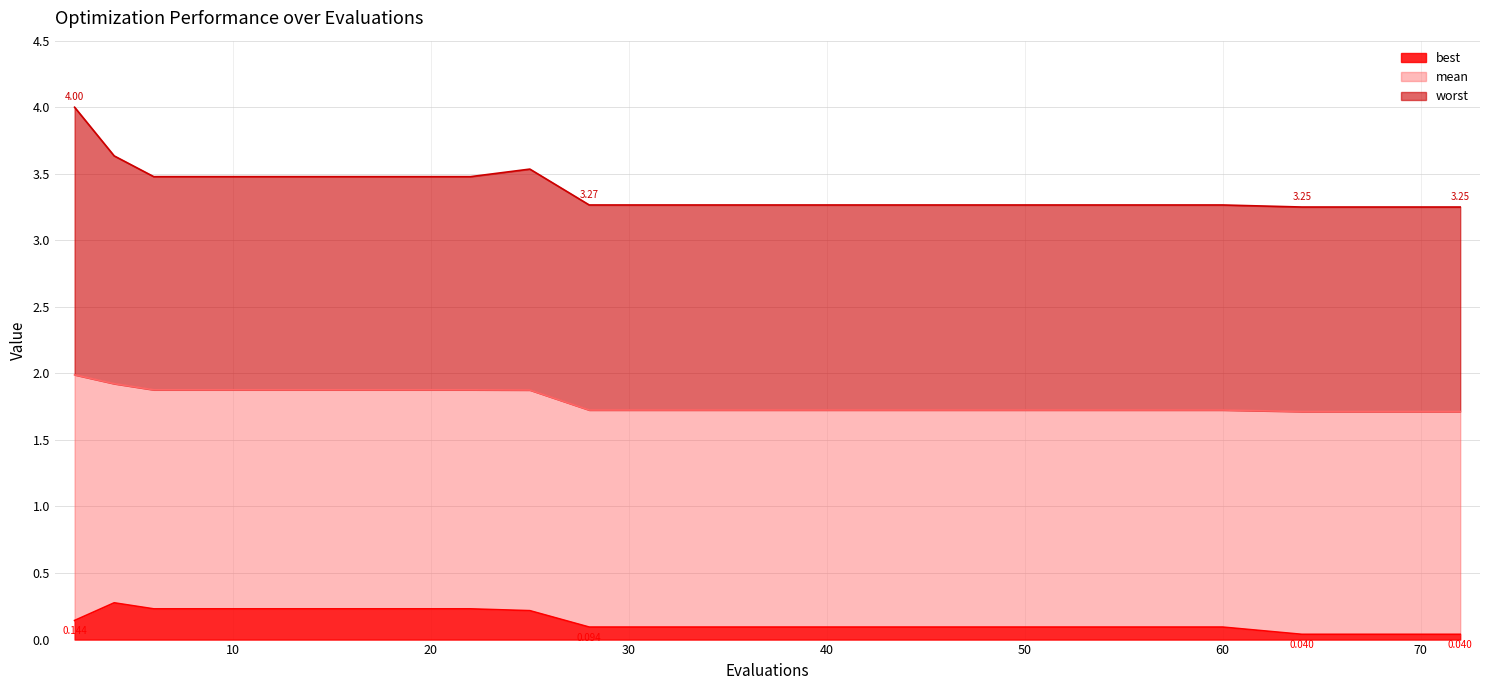

What is the difference between the second highest and second lowest values in the best series?

0.2